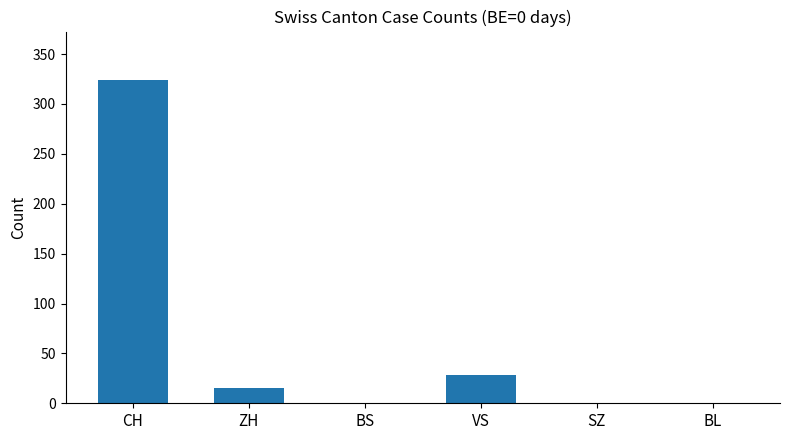

Reading left to right, extract all data points from this chart.

324	15	0	28	0	0